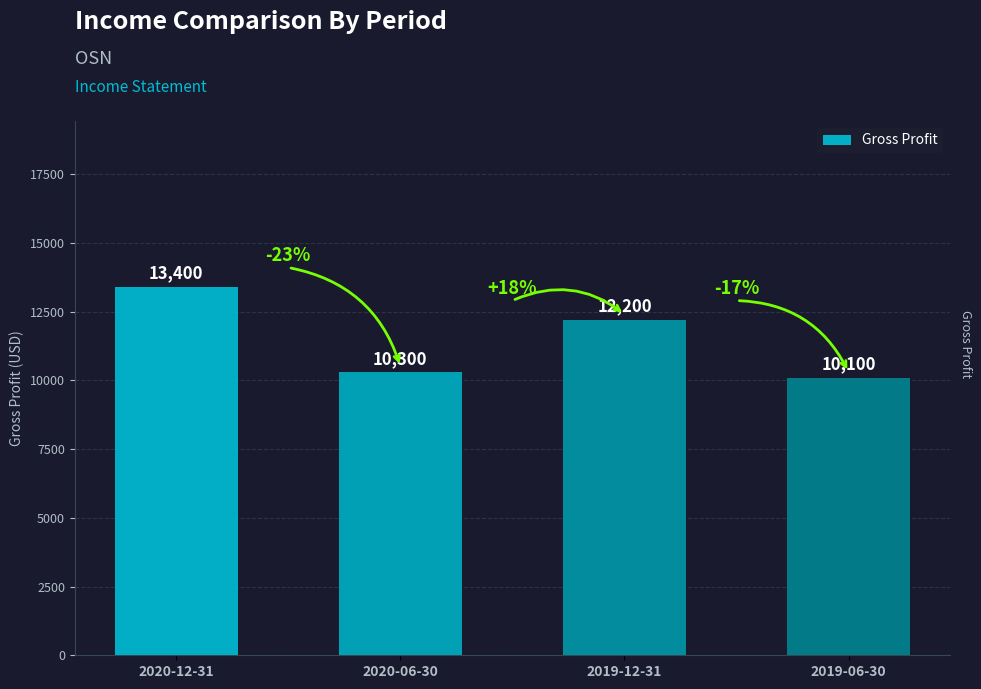

What position from the left is 2019-06-30?

4